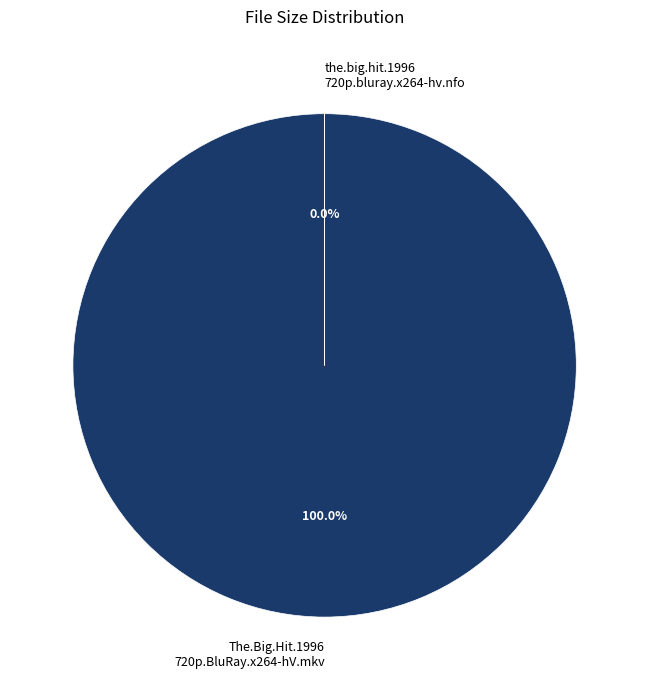

Count the number of slices in the pie.

2